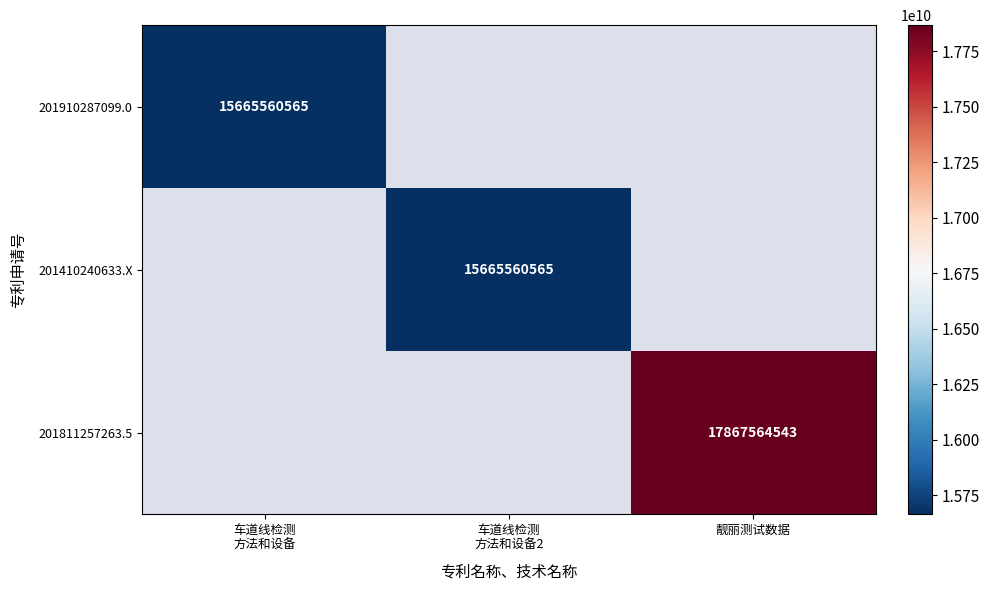

The value of 201811257263.5 at 靓丽测试数据 is 17867564543. True or false?

True